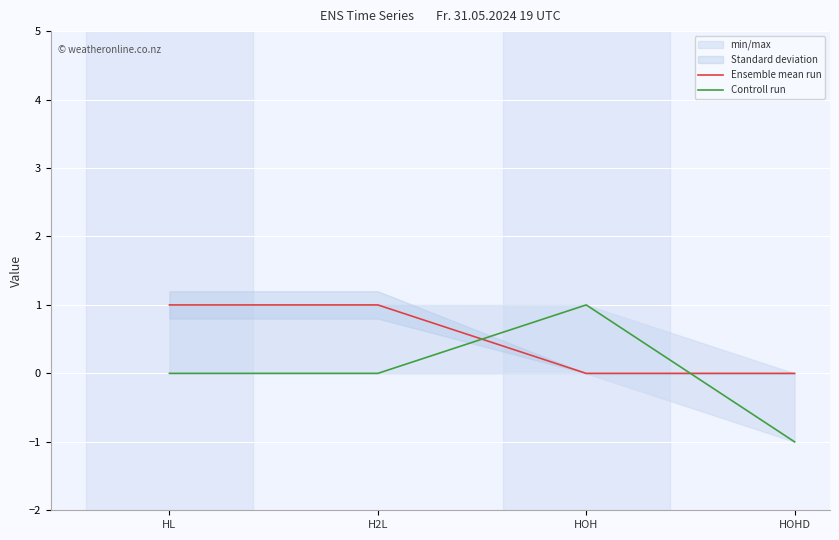

What is the sum of the Controll run values at H2L and HOH?

1